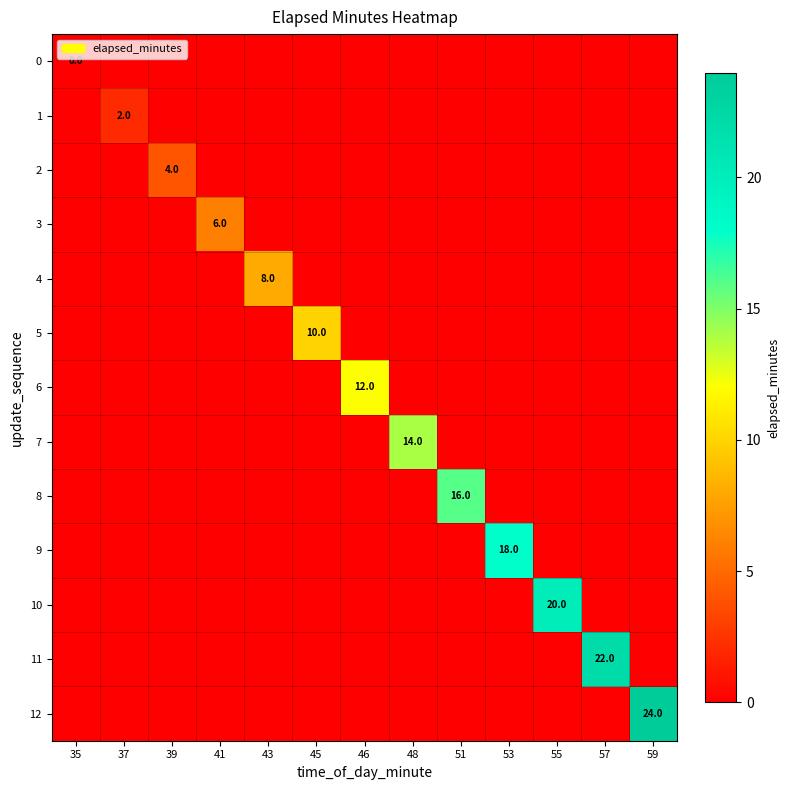

How many series are shown in this chart?

13